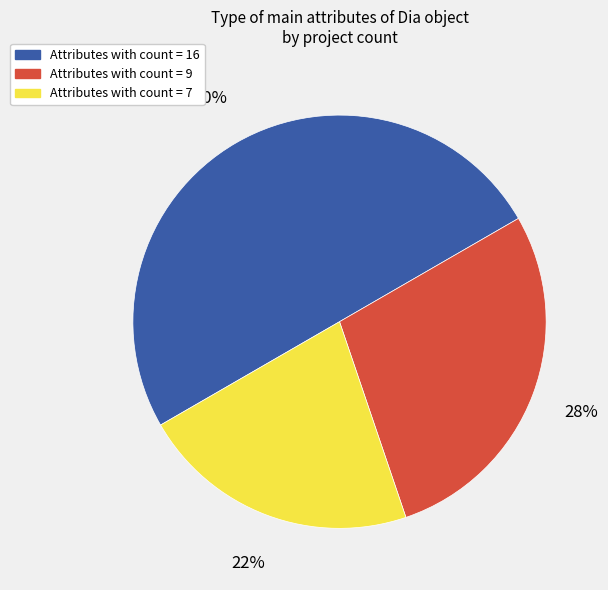

To the nearest percent, what is the difference between the largest and smallest slice percentages?

28%